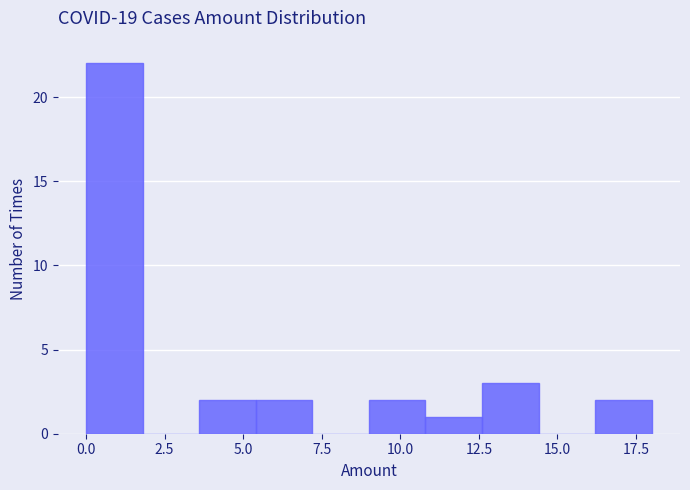

Read against the x-axis, roughly where is the centre of the tallest bar?

1.0